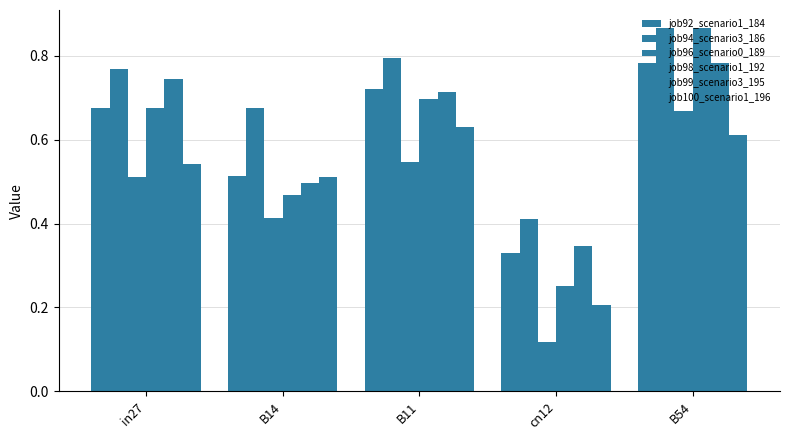

Count the number of categories in the chart.

5